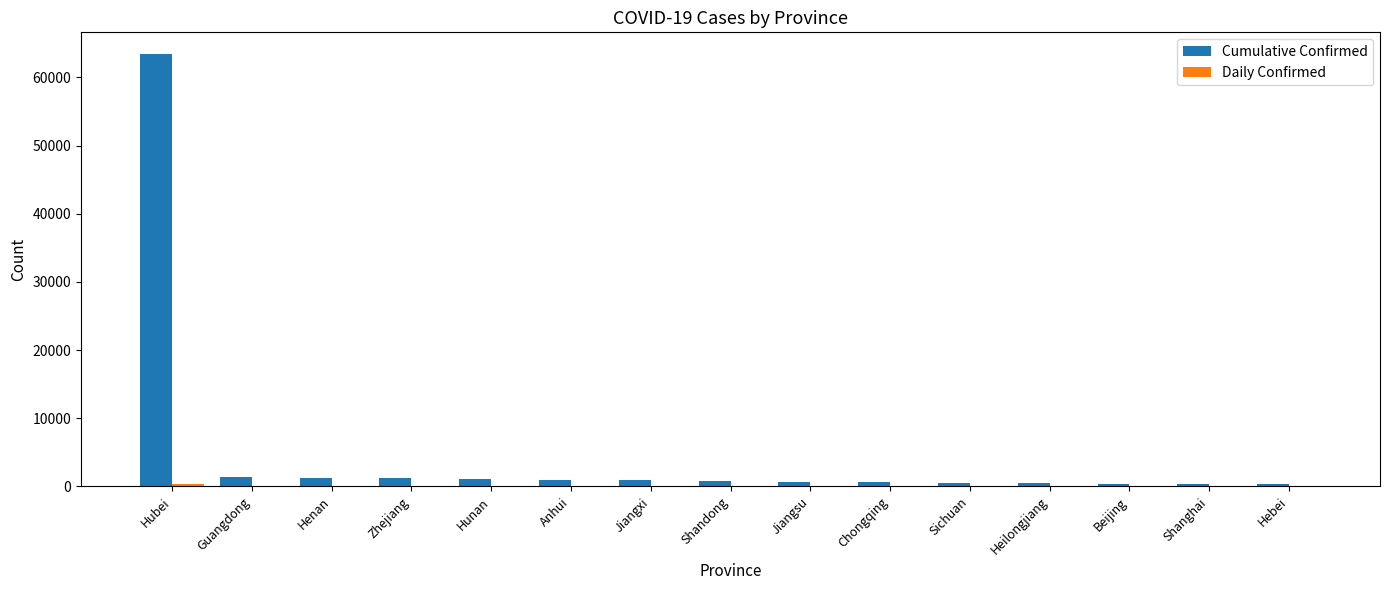

Between Hubei and Heilongjiang, which series saw the biggest shift?

Cumulative Confirmed